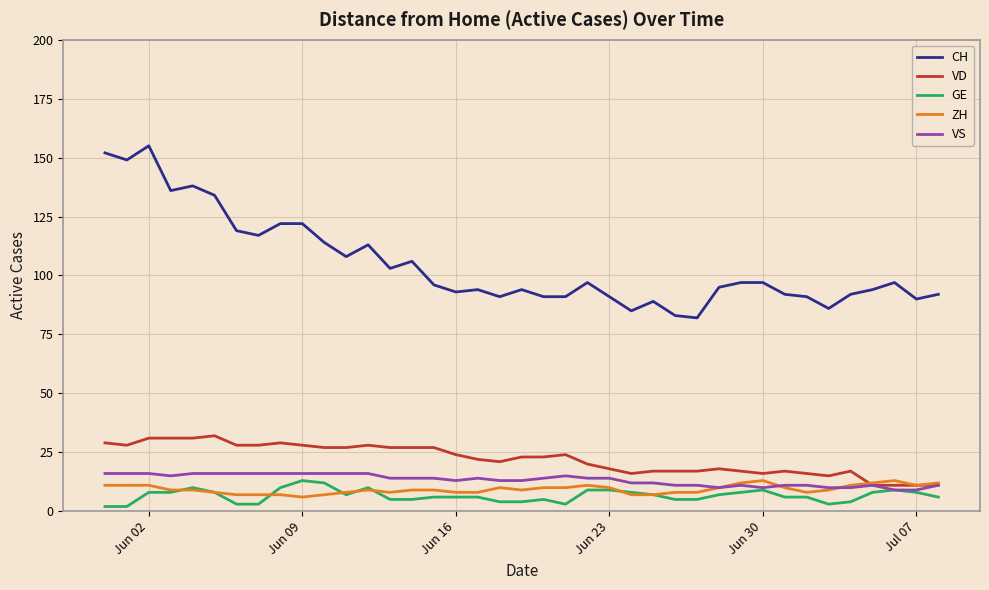

How many lines are shown in the chart?

5